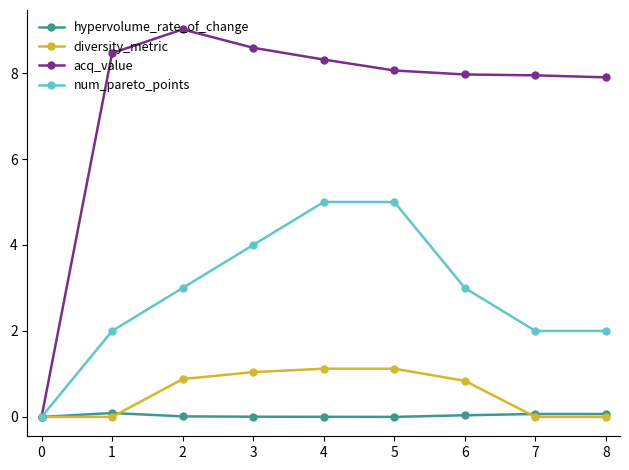

Is the value of acq_value at 4 greater than the value of diversity_metric at 6?

Yes